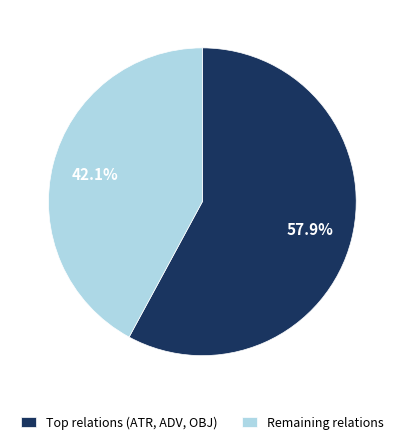

Which category has the biggest portion of the pie?

Top relations (ATR, ADV, OBJ)